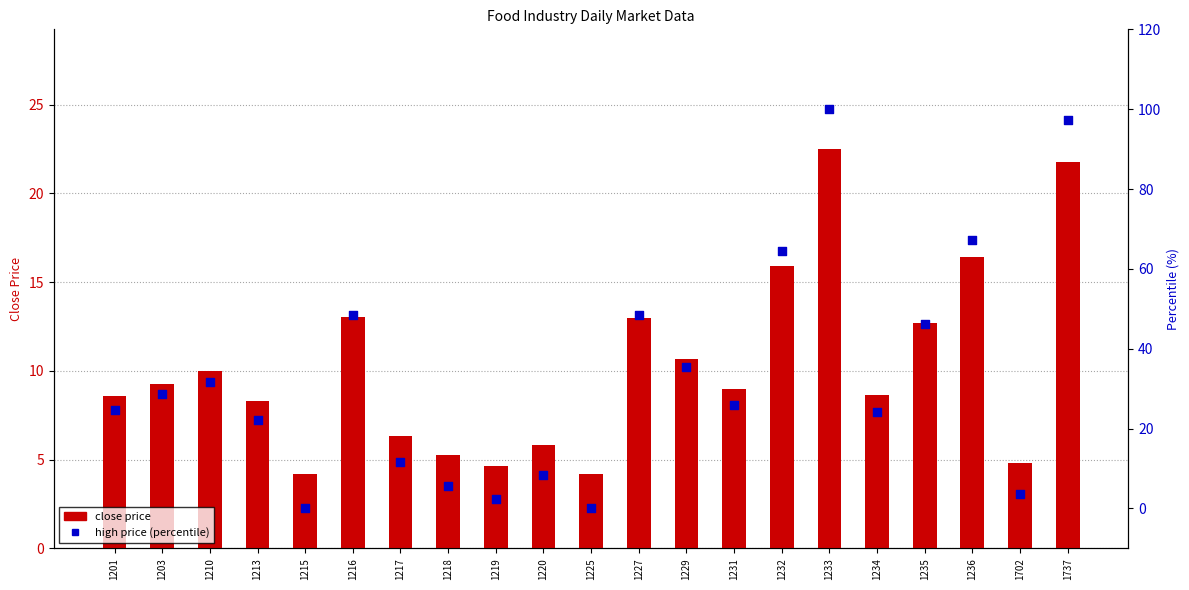

At how many categories does at least one series exceed 18?

14